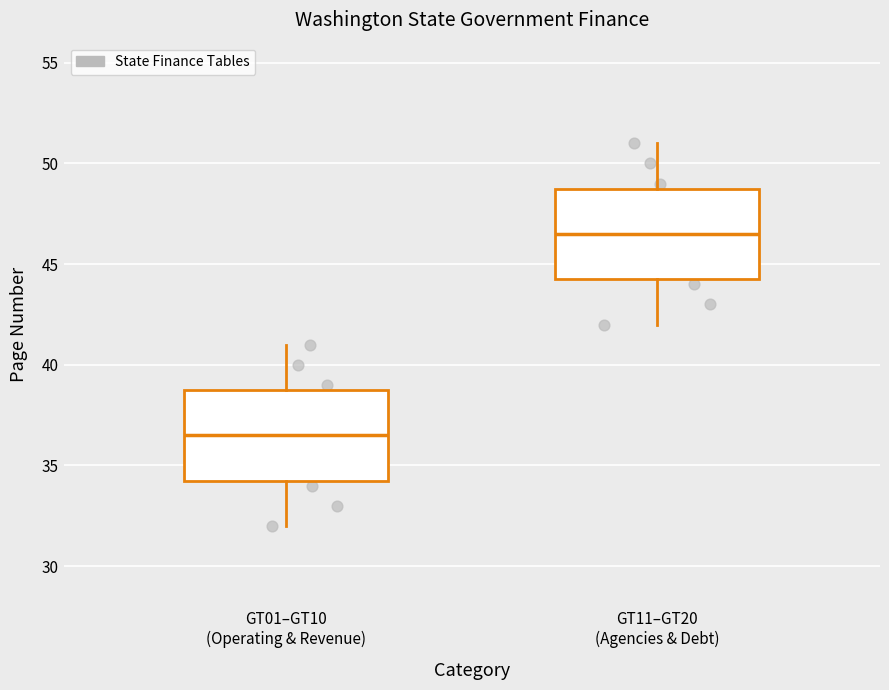

Where does the upper whisker of the box for GT11–GT20 (Agencies & Debt) end on the y-axis? The values are not printed on the chart, so give them approximately, as read against the axis.

51.0